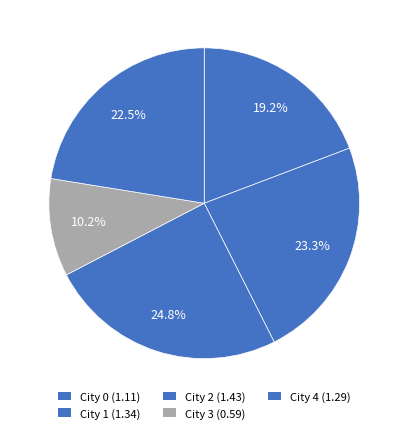

Do City 1 and City 2 together represent more than half of the pie?

No